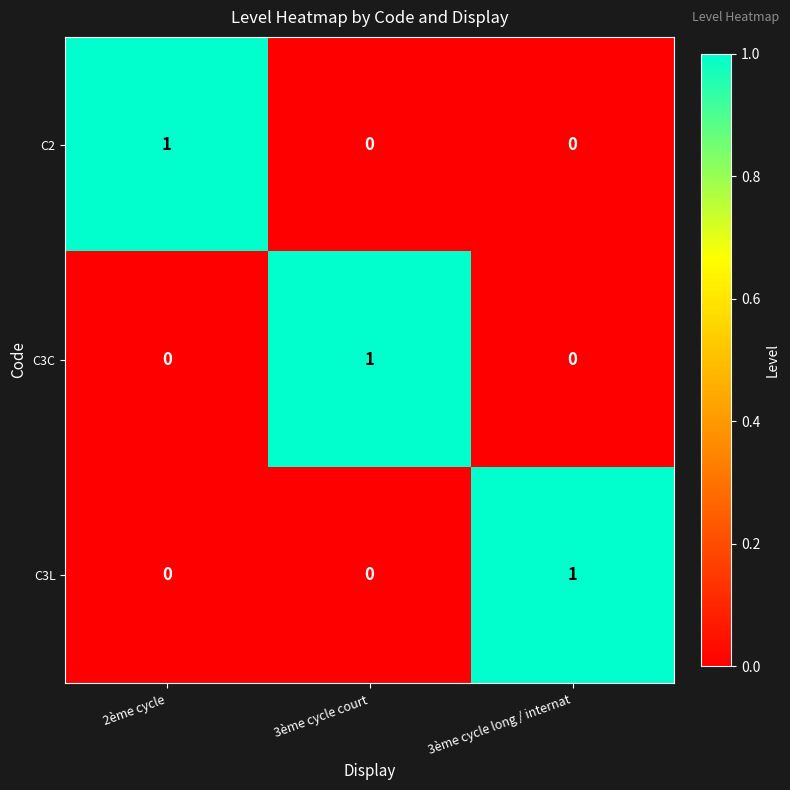

What is the maximum value shown in the chart?

1